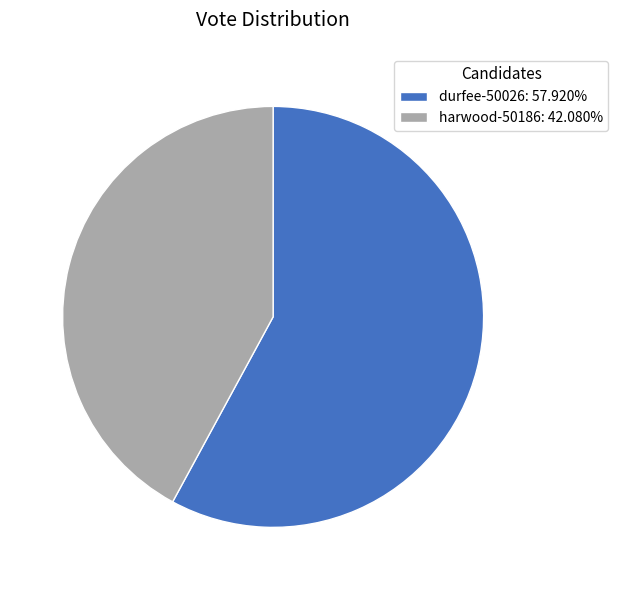

How many slices are in this pie chart?

2